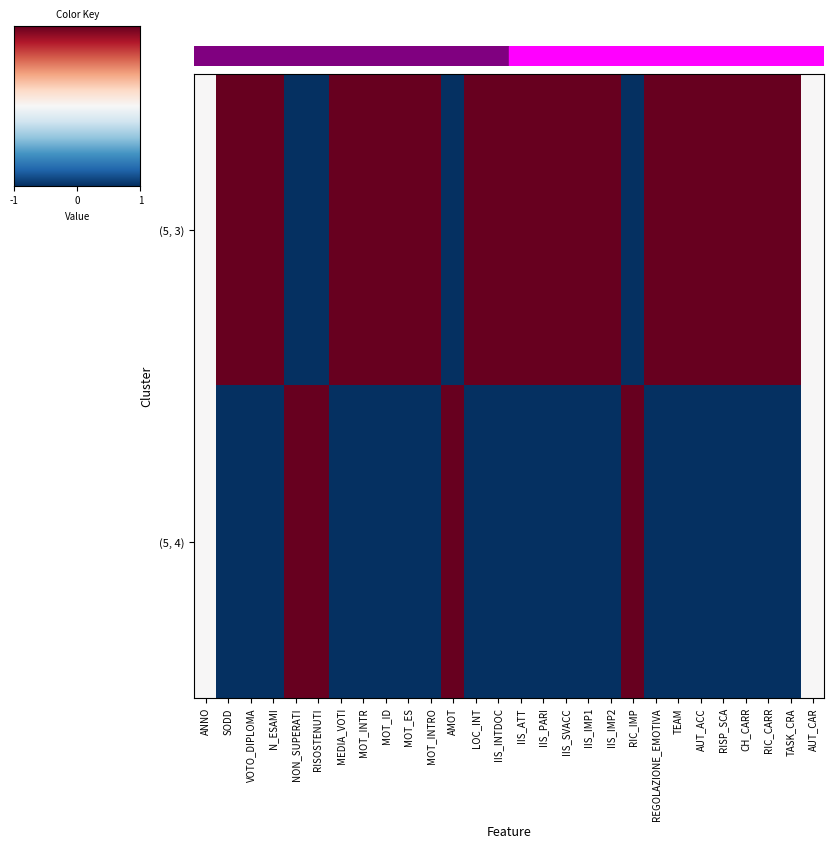

Reading right to left, list all the values displayed in this chart.

(5, 3): AUT_CAR=0	TASK_CRA=1	RIC_CARR=1	CH_CARR=1	RISP_SCA=1	AUT_ACC=1	TEAM=1	REGOLAZIONE_EMOTIVA=1	RIC_IMP=-1	IIS_IMP2=1	IIS_IMP1=1	IIS_SVACC=1	IIS_PARI=1	IIS_ATT=1	IIS_INTDOC=1	LOC_INT=1	AMOT=-1	MOT_INTRO=1	MOT_ES=1	MOT_ID=1	MOT_INTR=1	MEDIA_VOTI=1	RISOSTENUTI=-1	NON_SUPERATI=-1	N_ESAMI=1	VOTO_DIPLOMA=1	SODD=1	ANNO=0
(5, 4): AUT_CAR=0	TASK_CRA=-1	RIC_CARR=-1	CH_CARR=-1	RISP_SCA=-1	AUT_ACC=-1	TEAM=-1	REGOLAZIONE_EMOTIVA=-1	RIC_IMP=1	IIS_IMP2=-1	IIS_IMP1=-1	IIS_SVACC=-1	IIS_PARI=-1	IIS_ATT=-1	IIS_INTDOC=-1	LOC_INT=-1	AMOT=1	MOT_INTRO=-1	MOT_ES=-1	MOT_ID=-1	MOT_INTR=-1	MEDIA_VOTI=-1	RISOSTENUTI=1	NON_SUPERATI=1	N_ESAMI=-1	VOTO_DIPLOMA=-1	SODD=-1	ANNO=0